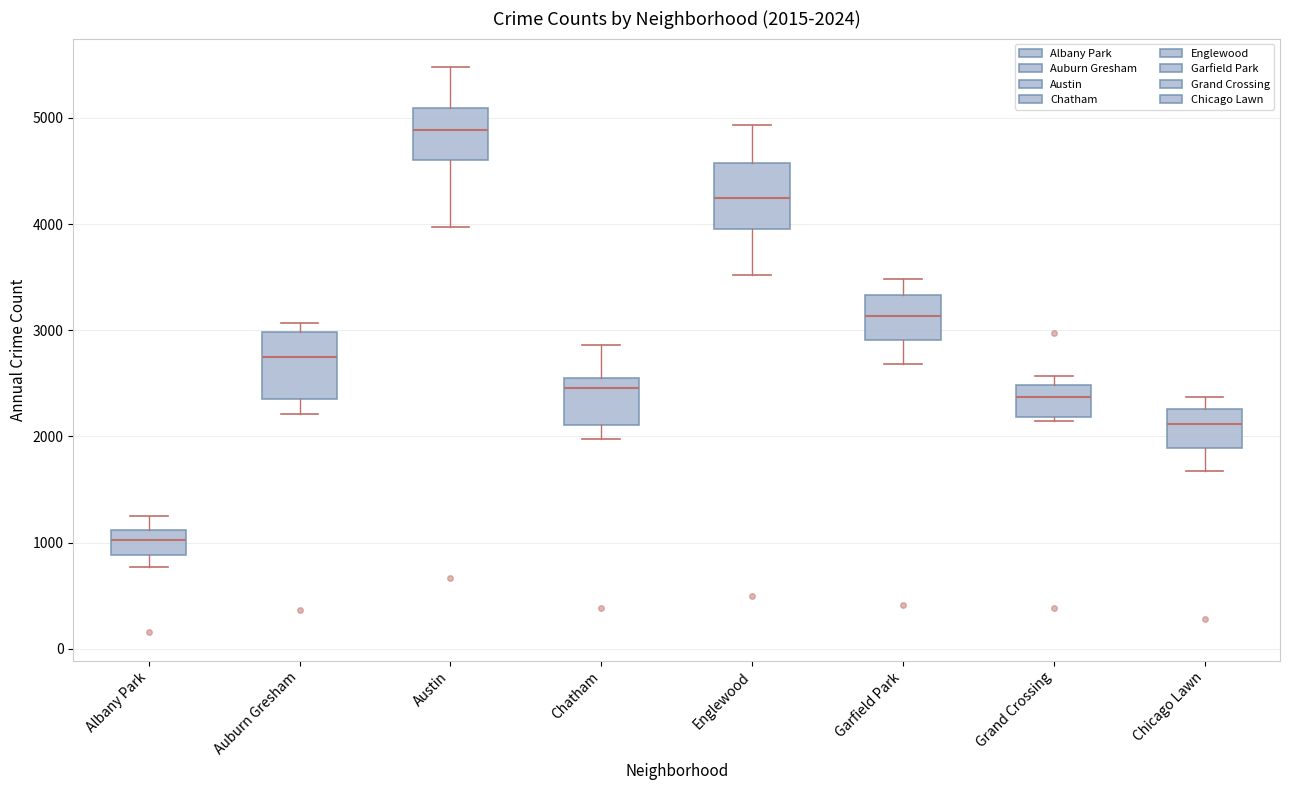

Which box's median line is the lowest?

Albany Park